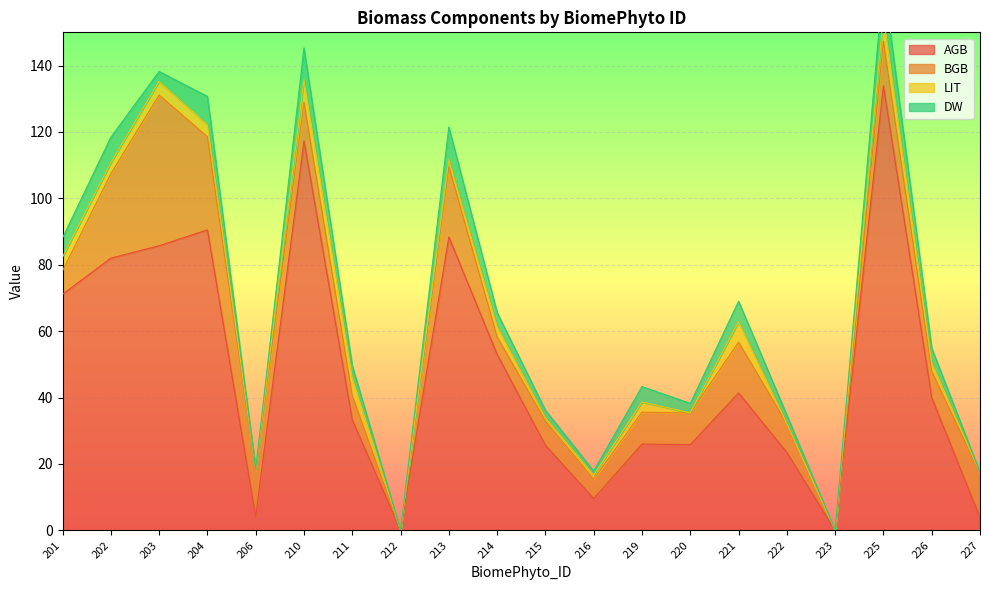

True or false: AGB and DW intersect in this chart.

False